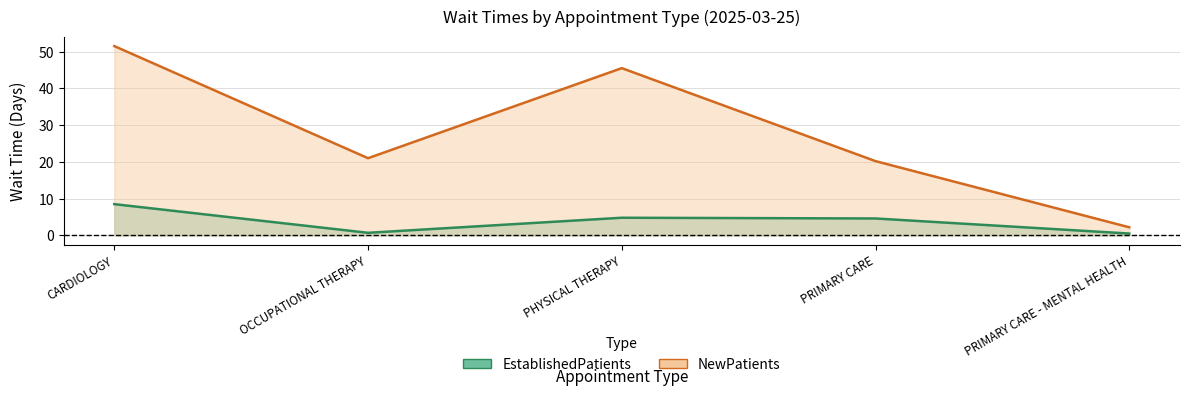

At which category does NewPatients reach its first local valley?

OCCUPATIONAL THERAPY